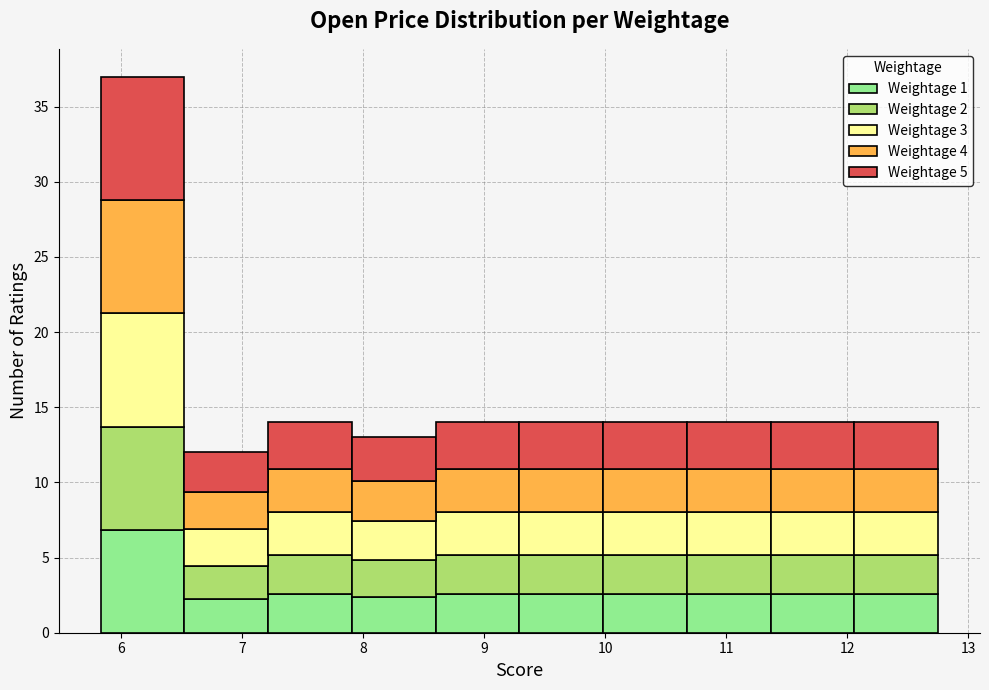

Reading left to right, transcribe this chart: for each stacked bar, give the range it covers on the x-axis and its total height. Neither the bar edges nor the heights are printed on the chart, so give them approximately, as read against the axes.

5.8 to 6.5: 37
6.5 to 7.2: 12
7.2 to 7.9: 14
7.9 to 8.6: 13
8.6 to 9.3: 14
9.3 to 10.0: 14
10.0 to 10.7: 14
10.7 to 11.4: 14
11.4 to 12.1: 14
12.1 to 12.8: 14